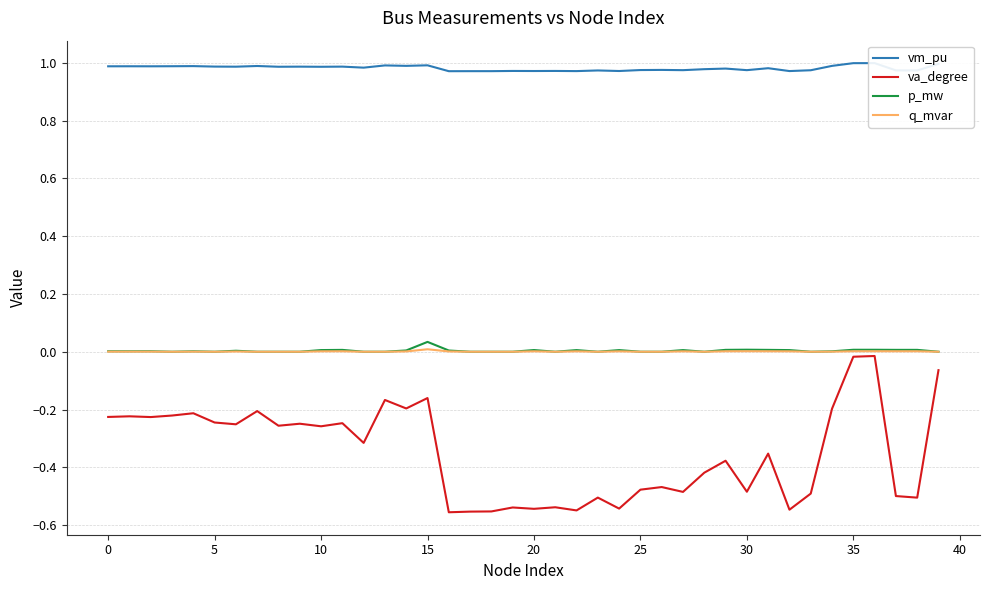

How many lines are shown in the chart?

4